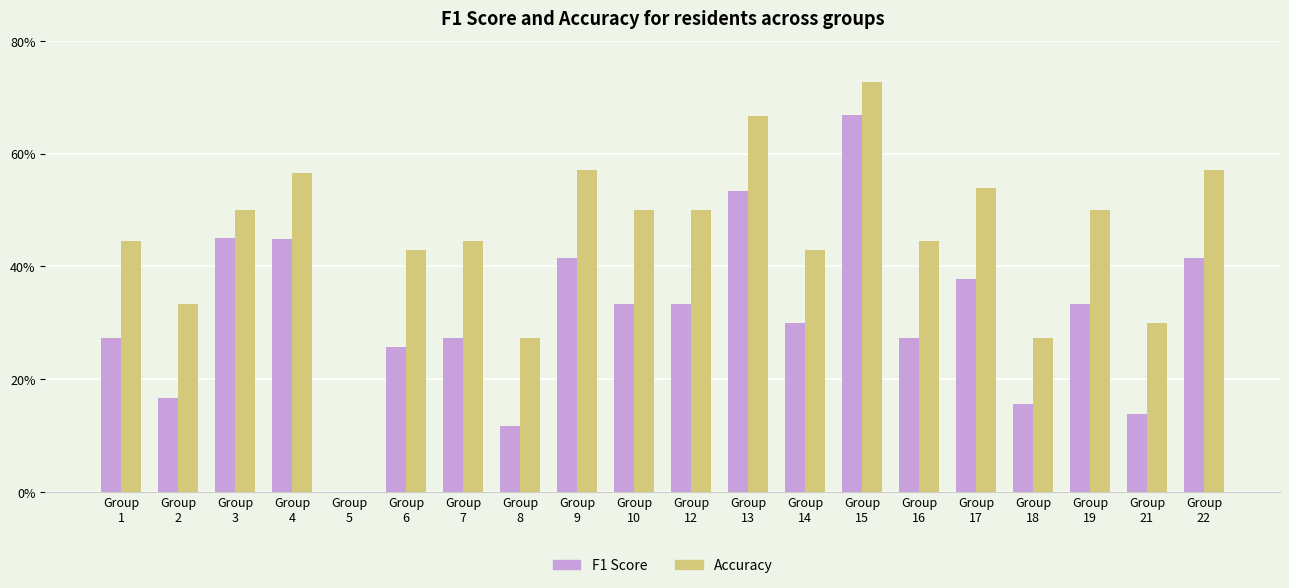

Are the bars grouped side by side (vs. stacked)?

Yes